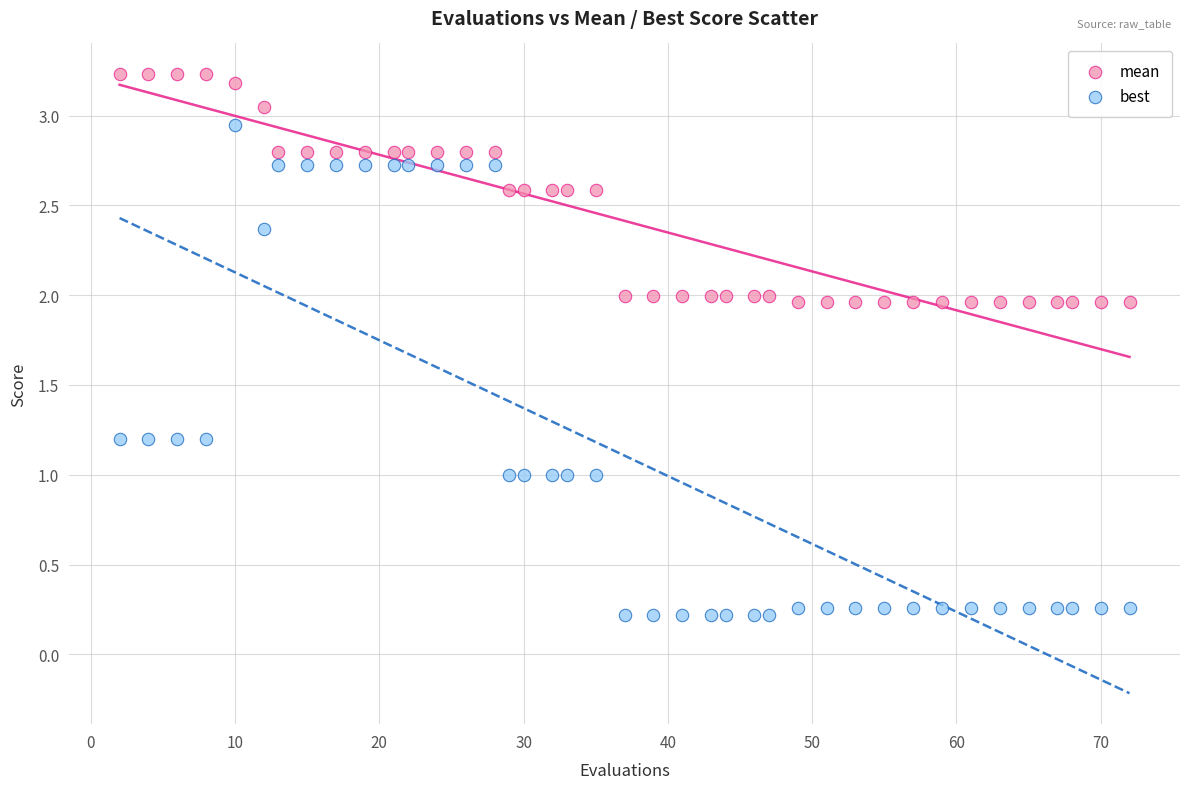

Which series contains the highest Y value?

mean